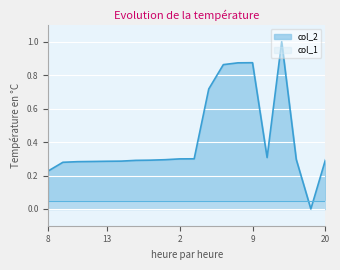

List the labels in order of value, smallest first.

24, 8, 5, 4, 6, 13, 10, 7, 3, 20, 1, 18, 2, 14, 17, 12, 16, 15, 9, 11